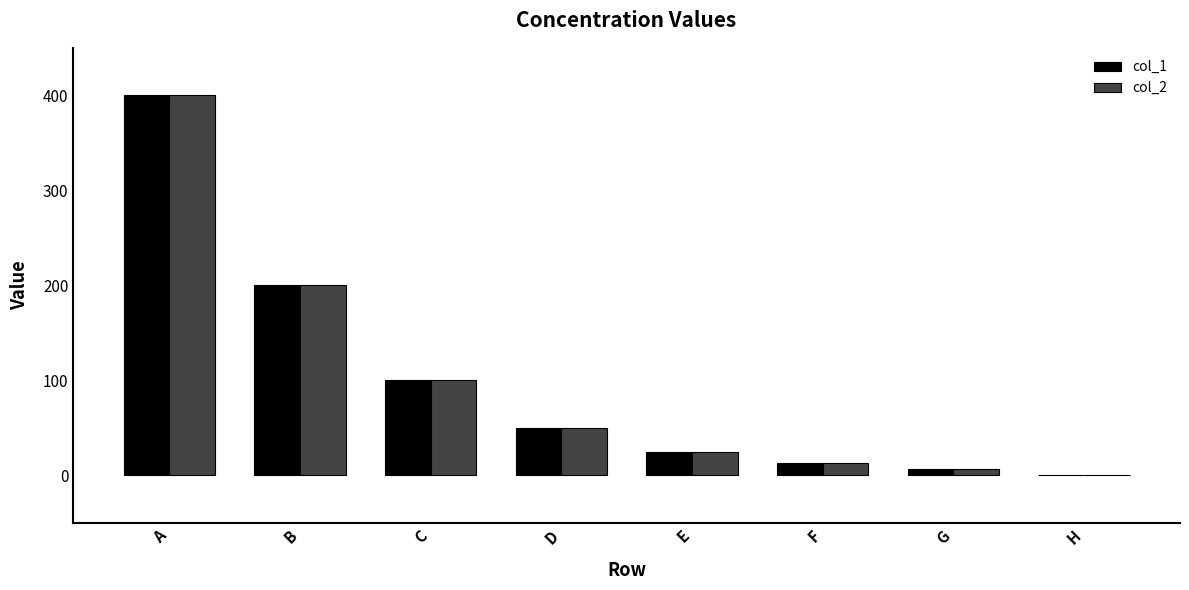

What is the sum of the col_1 values at D and A?

450.0